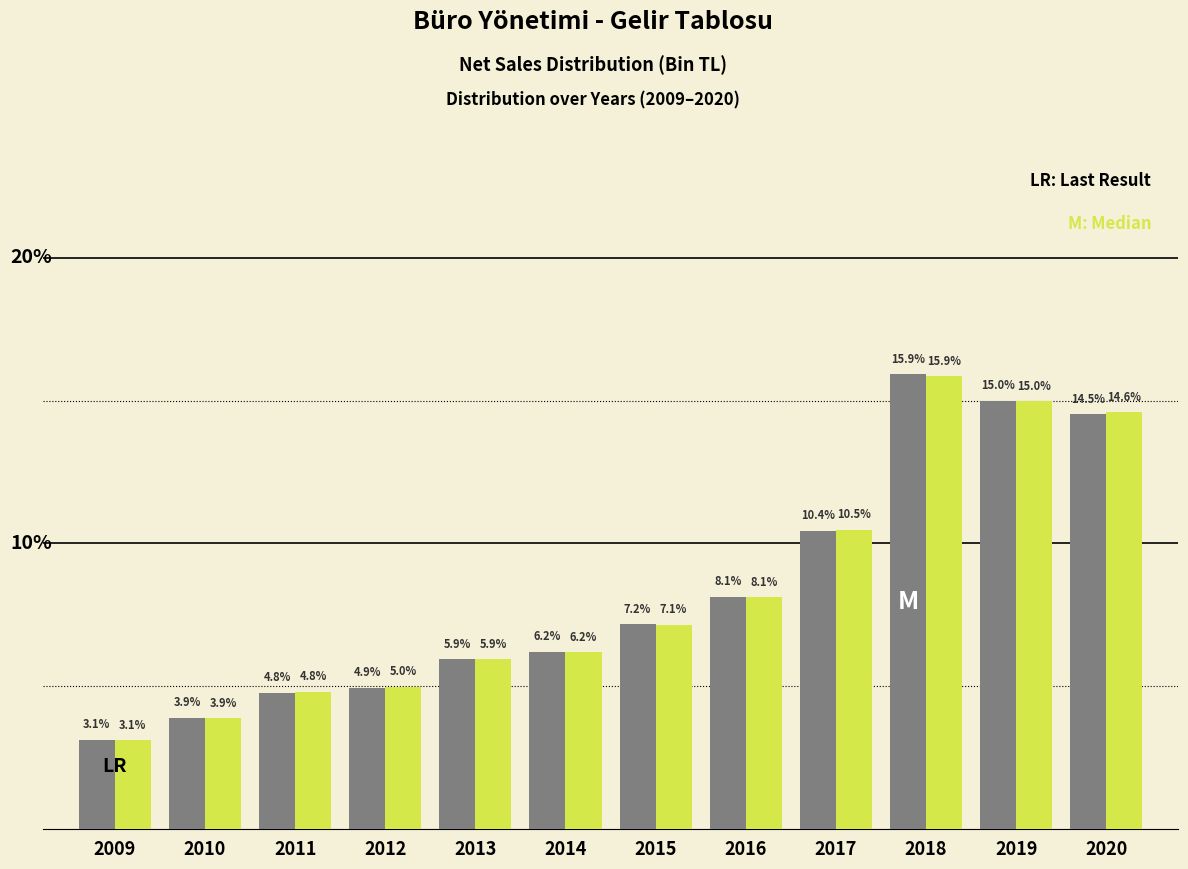

Does the chart contain any negative values?

No